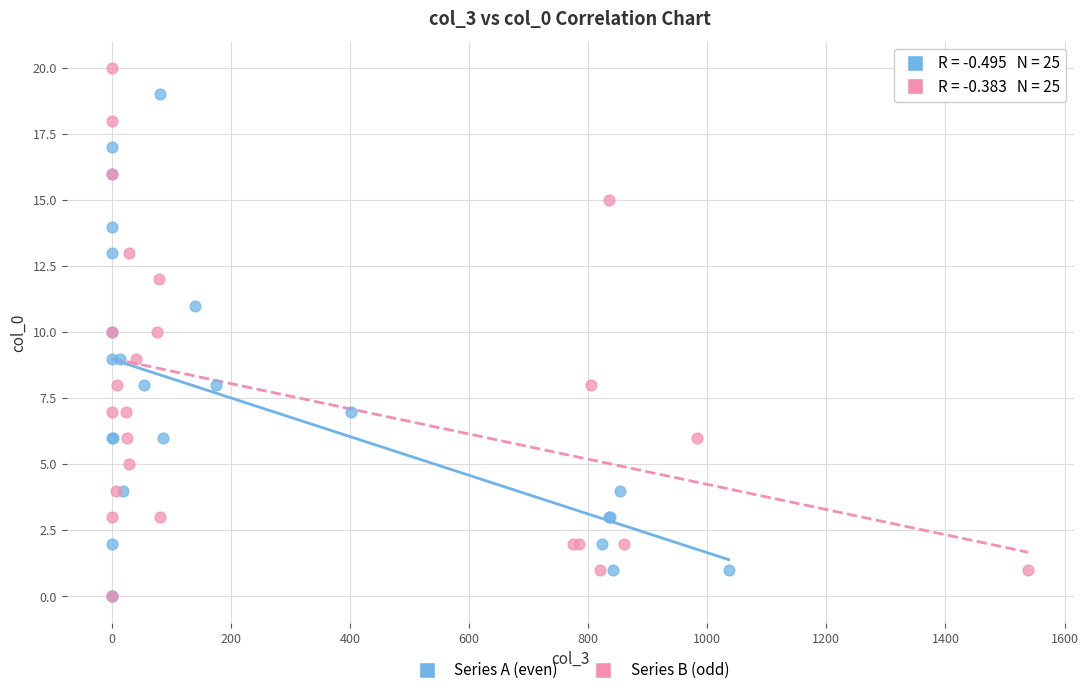

Which series contains the highest Y value?

Series B (odd)